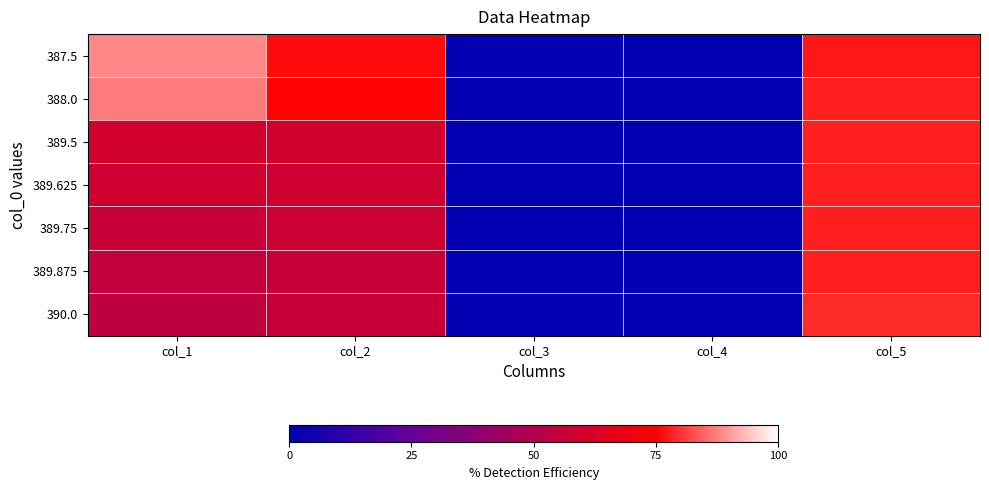

At which category does the chart reach its minimum across all series?

col_4